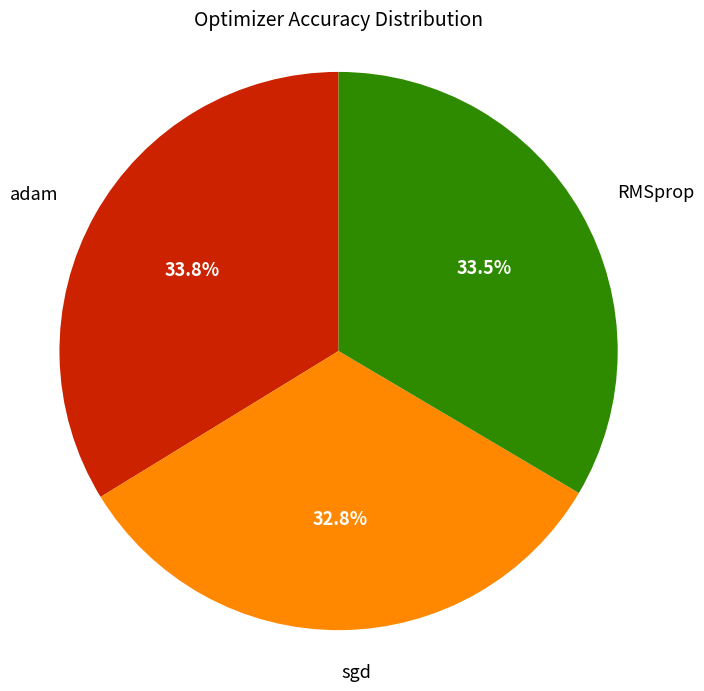

Does any single category account for the majority?

No